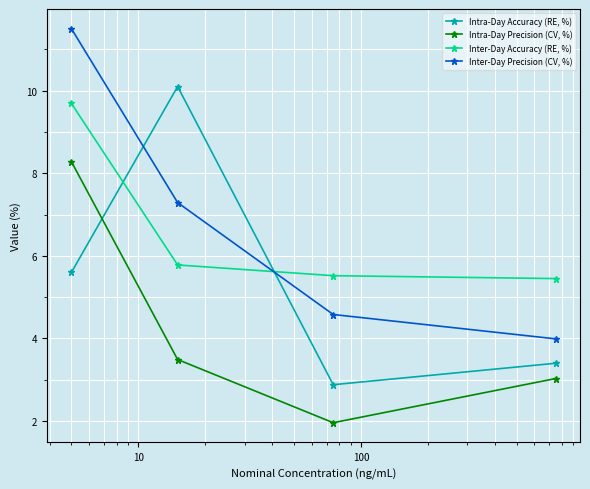

How many data points in Intra-Day Accuracy (RE, %) are above 5?

2